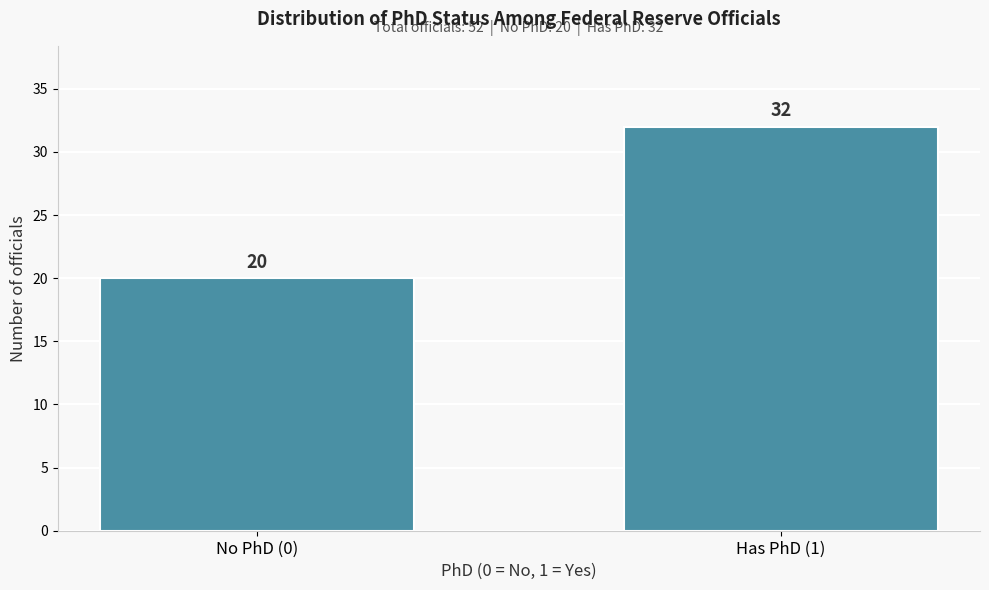

Reading left to right, list all the values displayed in this chart.

No PhD (0)=20	Has PhD (1)=32